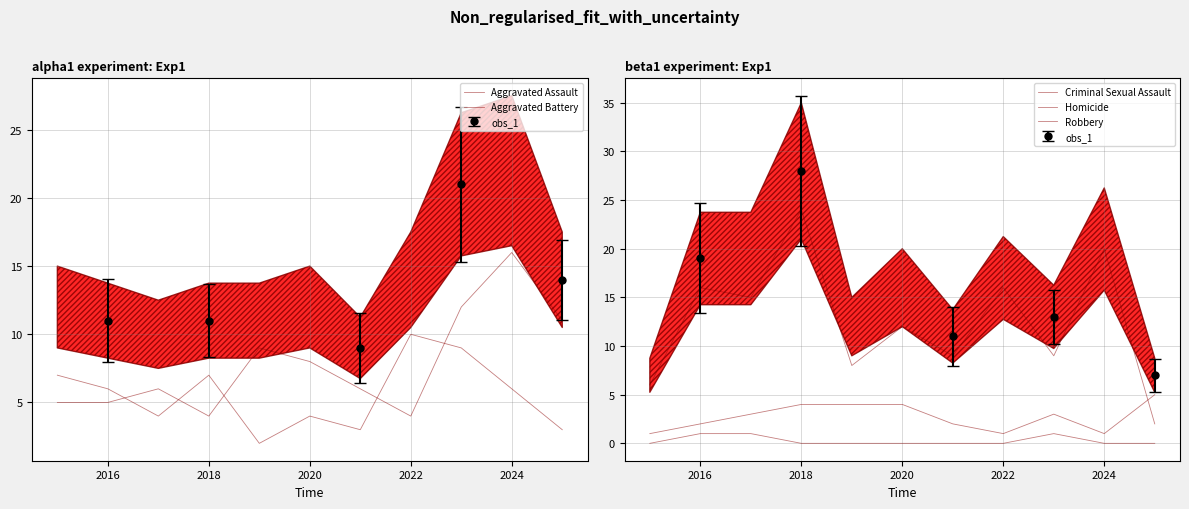

What is the sum of all Aggravated Battery values?

61